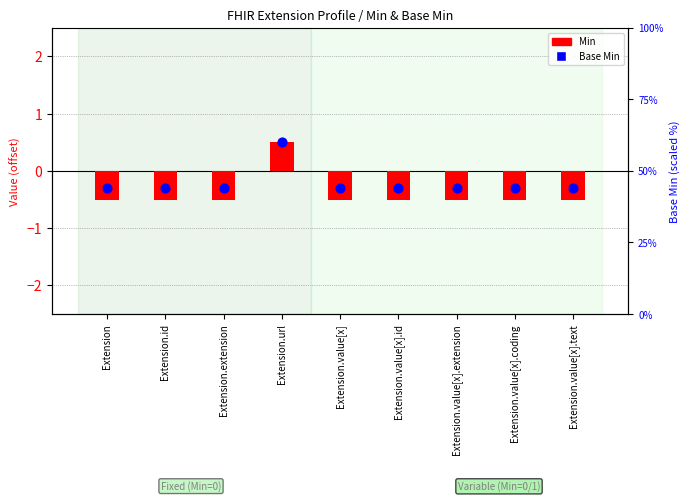

Is the value of Min at Extension.value[x].id greater than the value of Base Min at Extension.value[x].text?

No